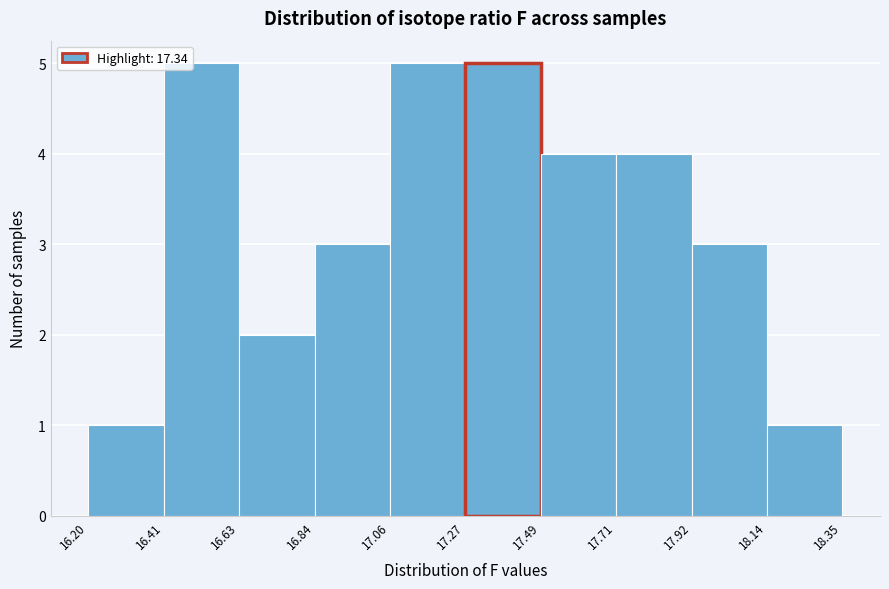

Reading left to right, transcribe this chart: for each bar, give the range it covers on the x-axis and its height. The values are not printed on the chart, so give them approximately, as read against the axis.

16.20 to 16.41: 1
16.41 to 16.63: 5
16.63 to 16.84: 2
16.84 to 17.06: 3
17.06 to 17.27: 5
17.27 to 17.49: 5
17.49 to 17.71: 4
17.71 to 17.92: 4
17.92 to 18.14: 3
18.14 to 18.35: 1